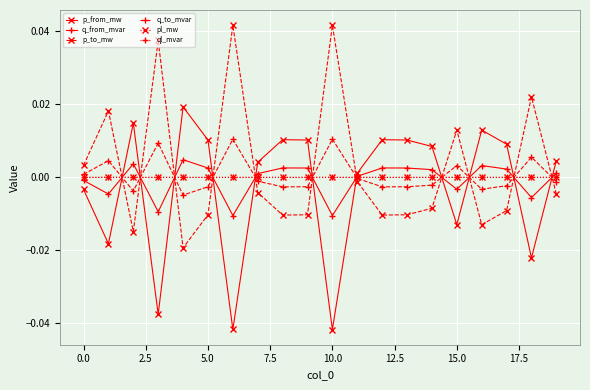

Count the number of data series in this chart.

6